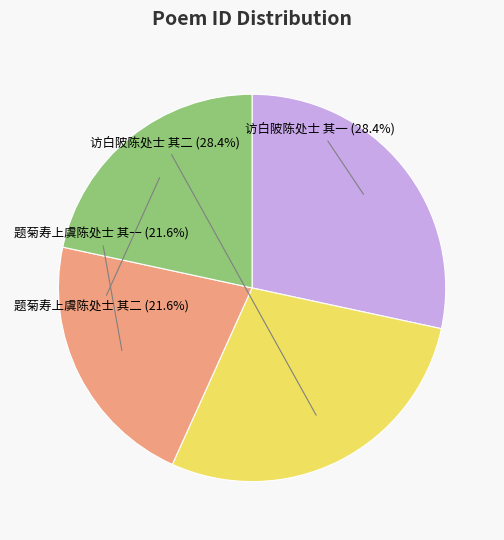

Does any single category account for the majority?

No